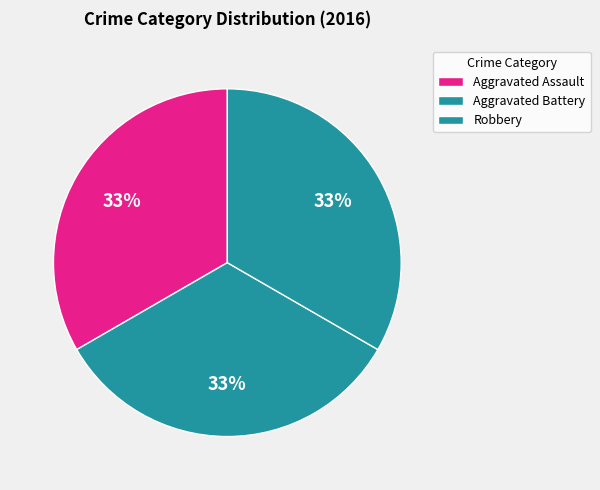

What percentage is the Robbery slice, to the nearest percent?

33%